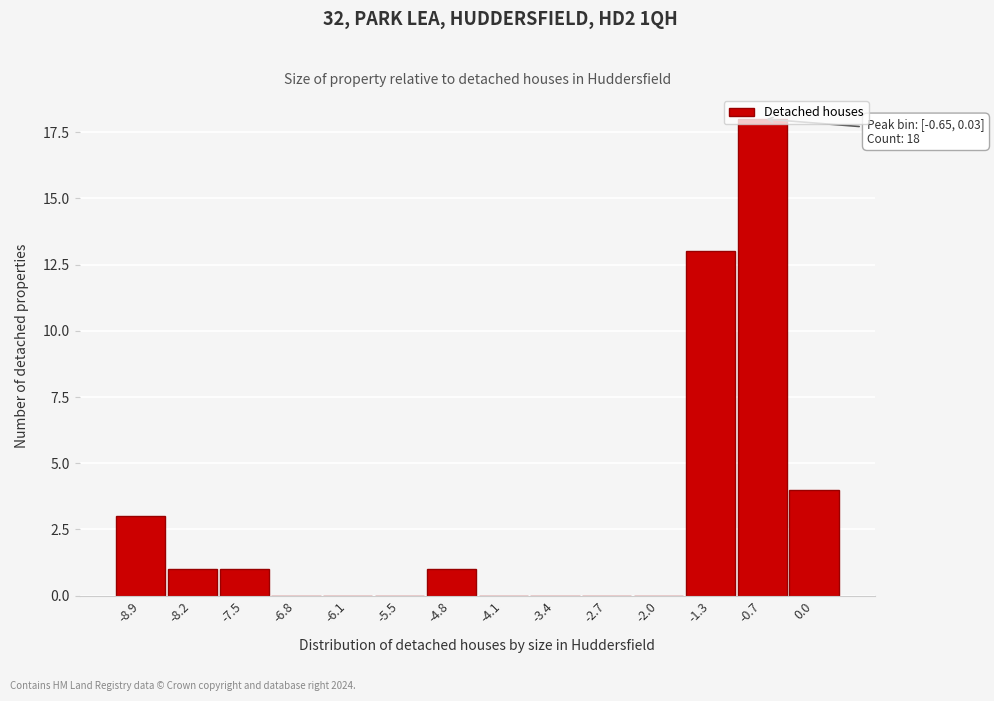

Is it true that the value at -4.1 is 0?

True